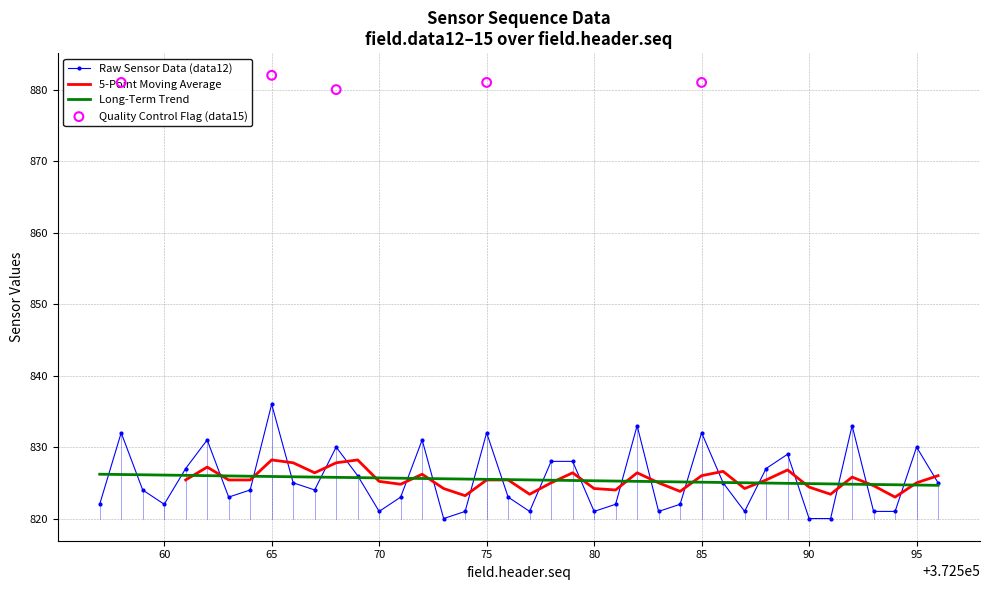

Which series contains the highest Y value?

field.data15